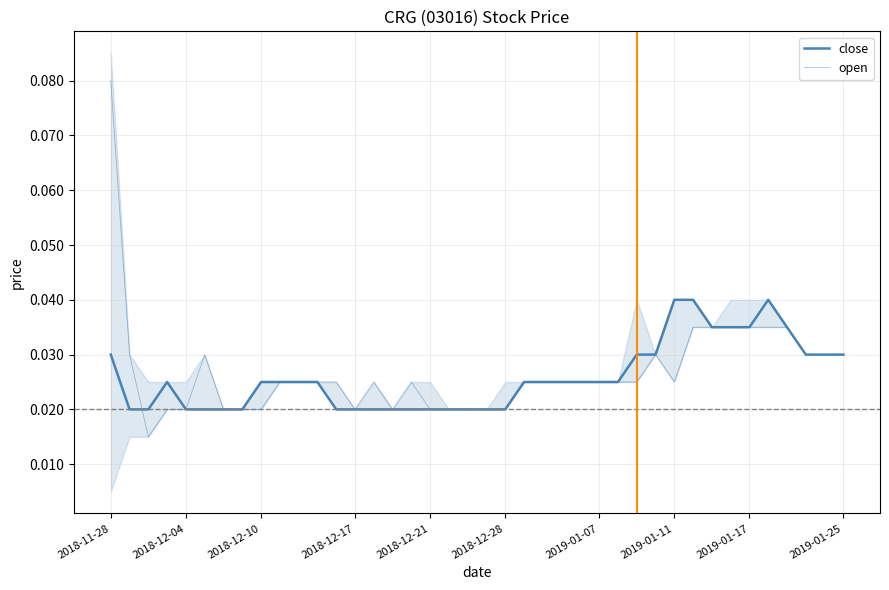

At which category does the chart reach its peak across all series?

2018-11-28